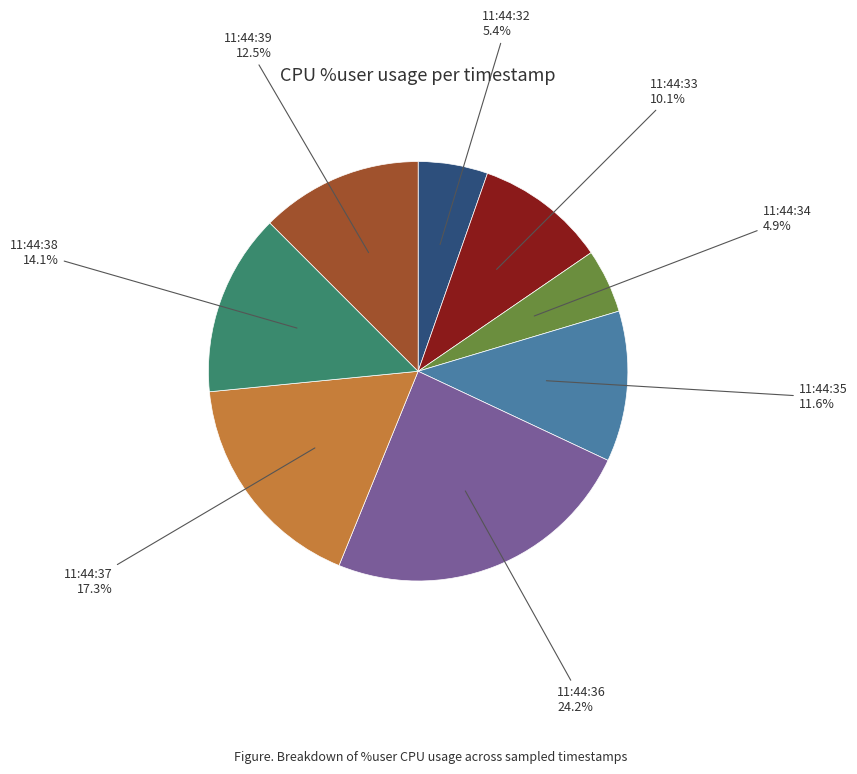

What is the largest slice in the pie chart?

11:44:36